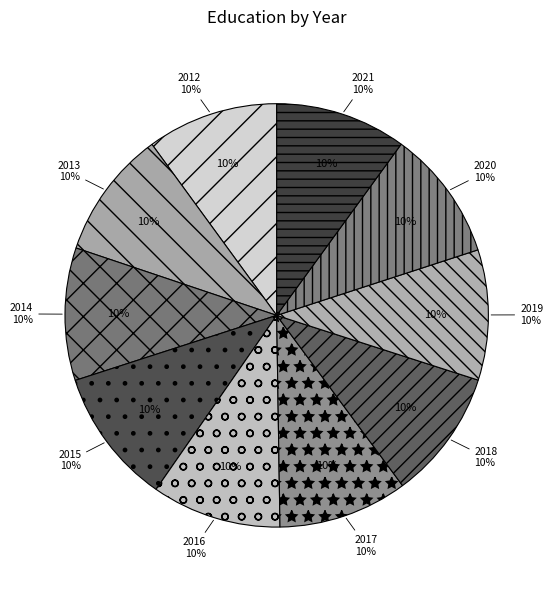

To the nearest percent, what is the average slice percentage?

10%